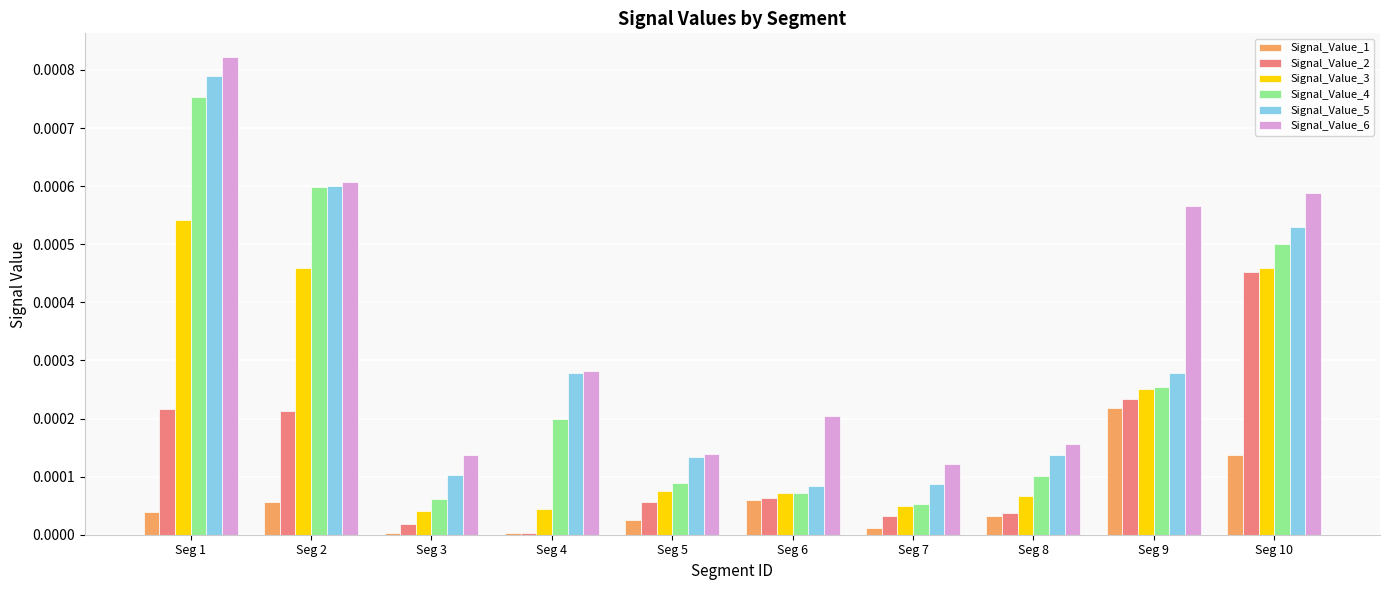

Between Seg 2 and Seg 6, which series saw the biggest shift?

Signal_Value_4